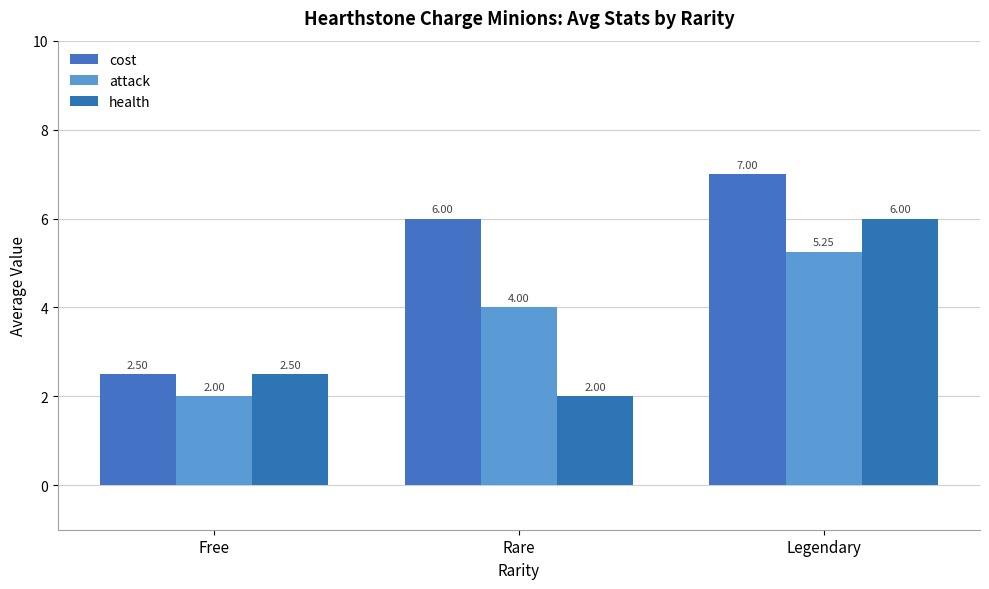

Which series has the largest total across all categories?

cost